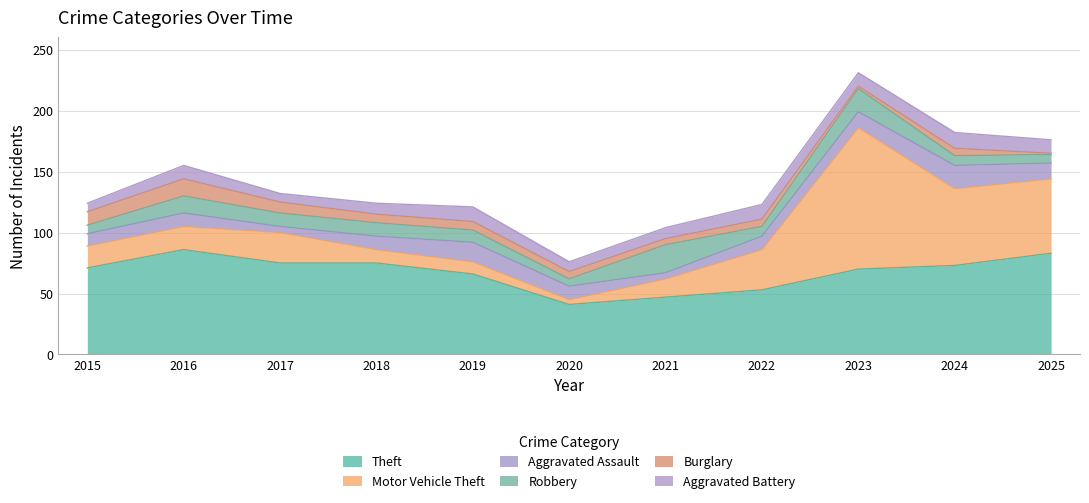

What is the value of the Aggravated Assault point at the 2nd from the left?

11